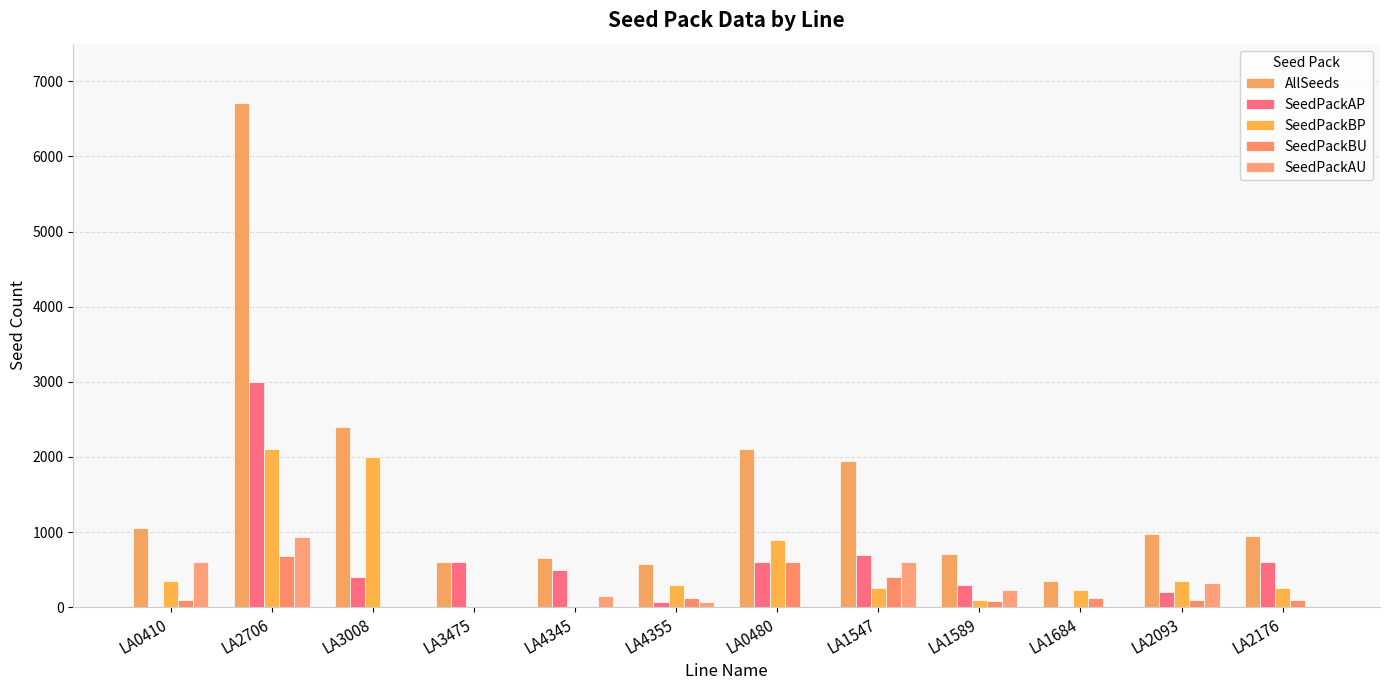

Reading left to right, list all the values displayed in this chart.

AllSeeds: 1050	6705	2400	600	650	575	2100	1950	705	345	970	950
SeedPackAP: 0	3000	400	600	500	75	600	700	300	0	200	600
SeedPackBP: 350	2100	2000	0	0	300	900	250	100	225	350	250
SeedPackBU: 100	675	0	0	0	125	600	400	80	120	100	100
SeedPackAU: 600	930	0	0	150	75	0	600	225	0	320	0